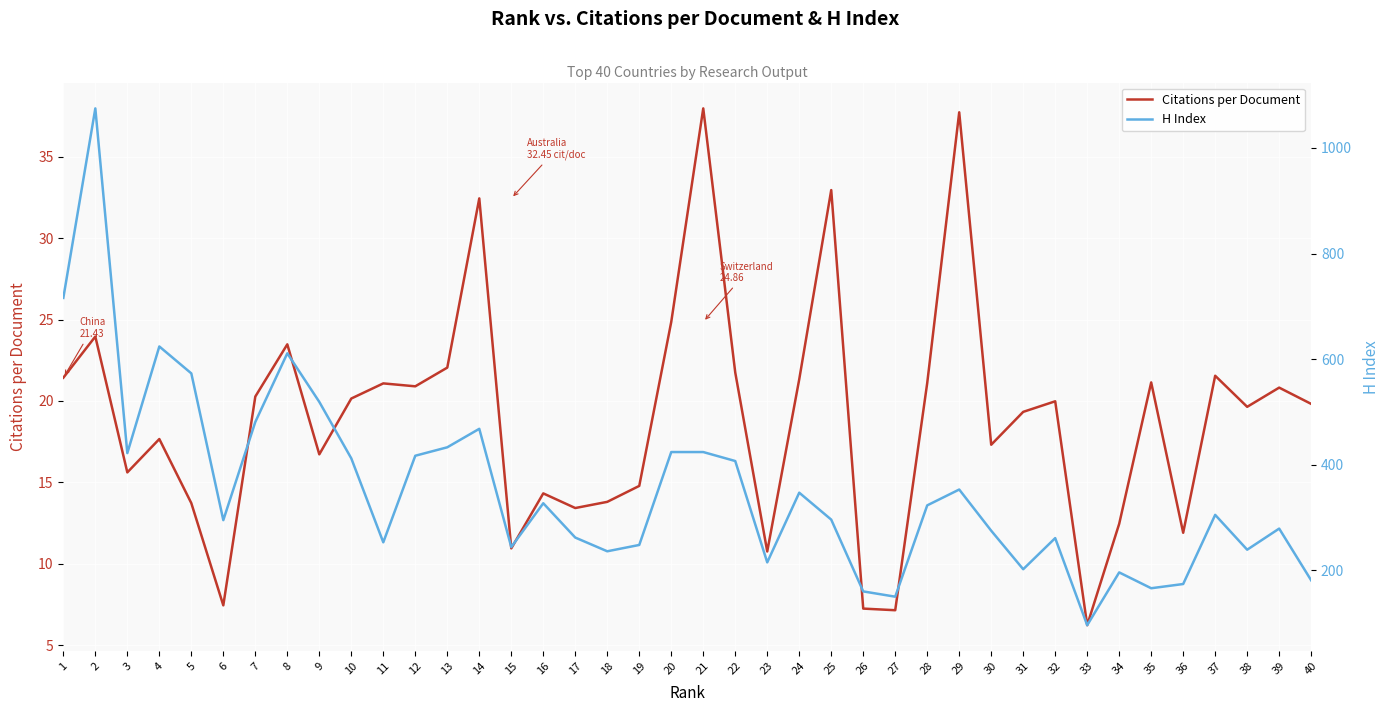

True or false: Citations per Document and H Index cross at least once.

False